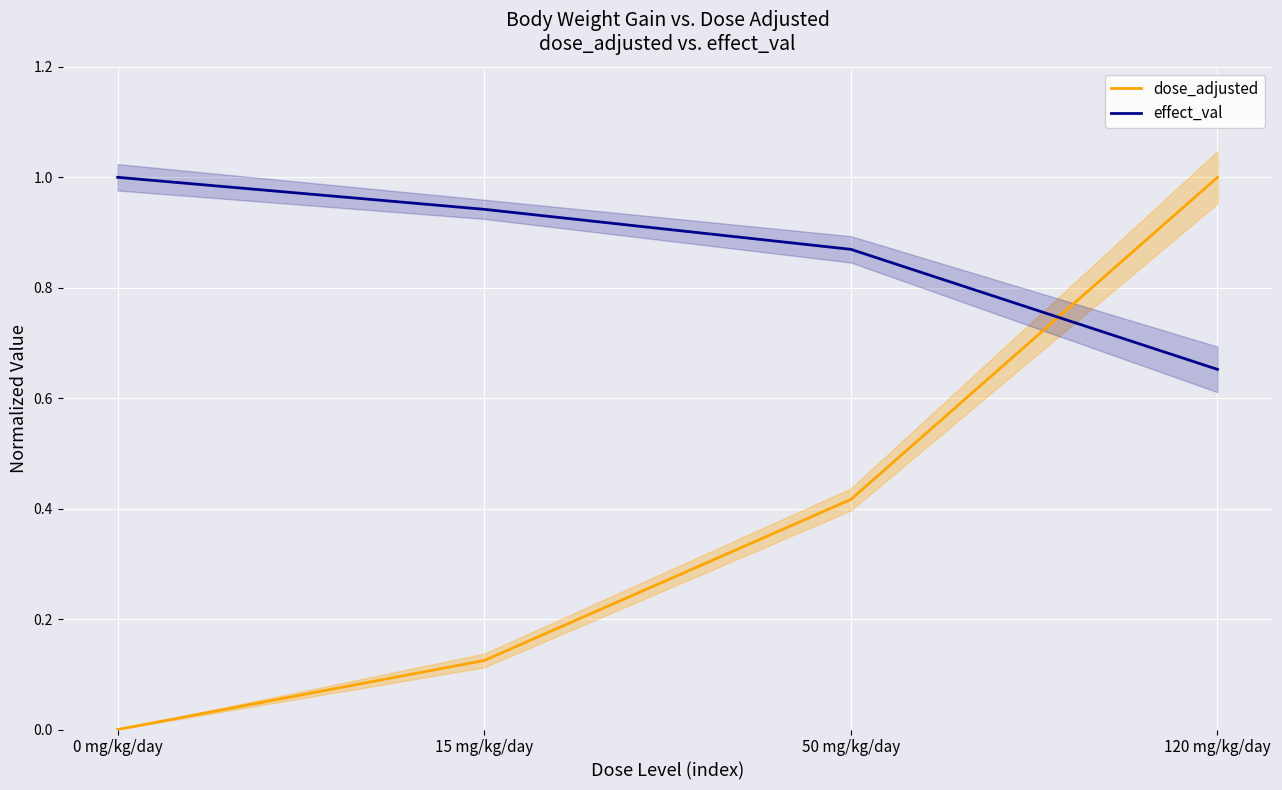

Is it true that dose_adjusted equals 0.6 at 50 mg/kg/day?

False